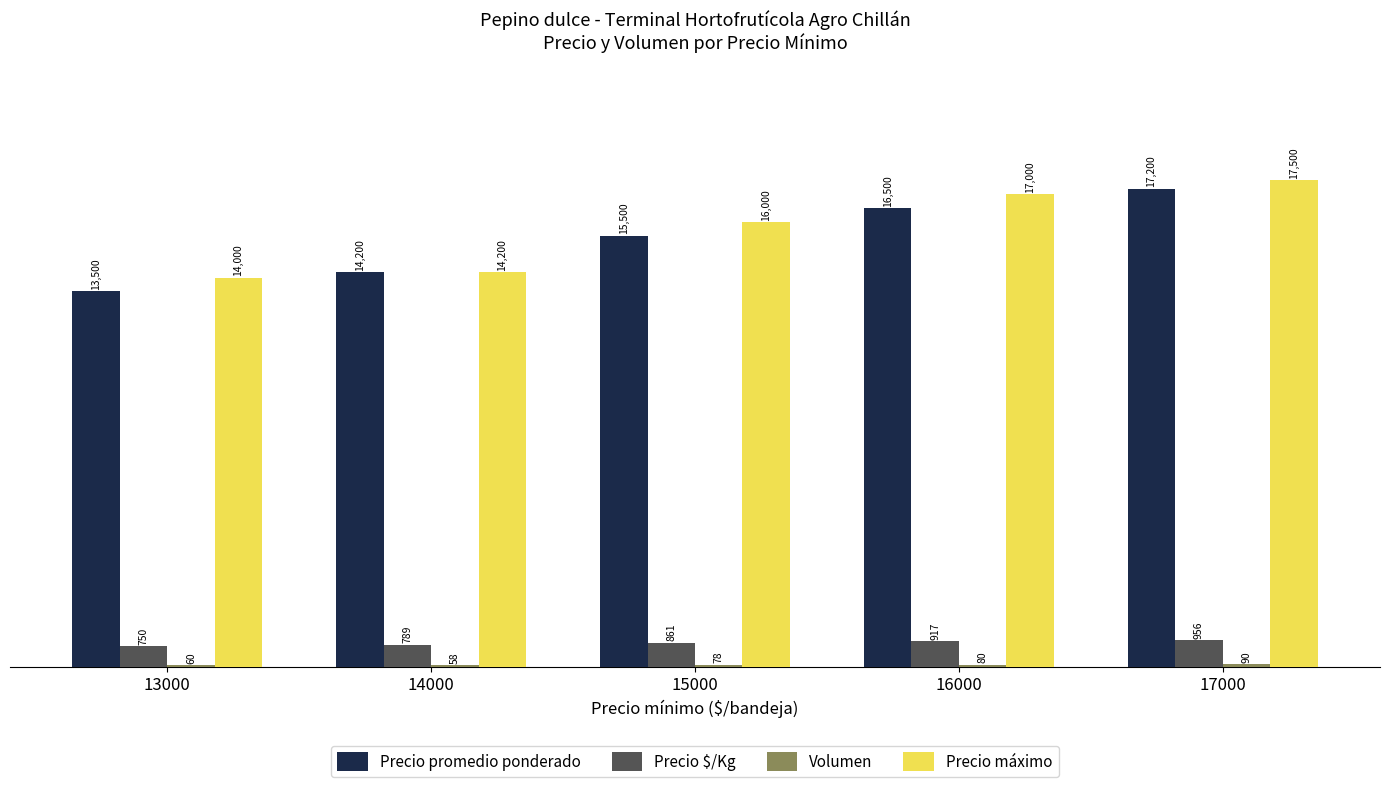

Which series has the widest spread of values?

Precio promedio ponderado